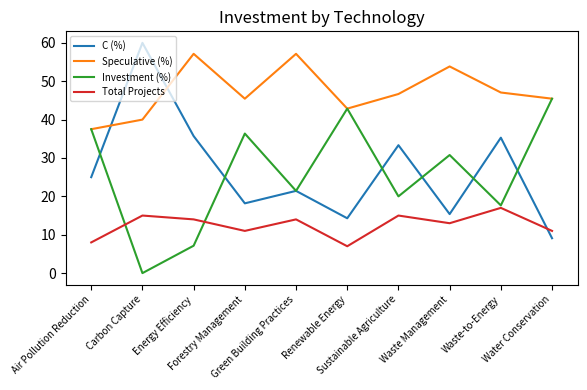

At which category does the chart reach its peak across all series?

Carbon Capture